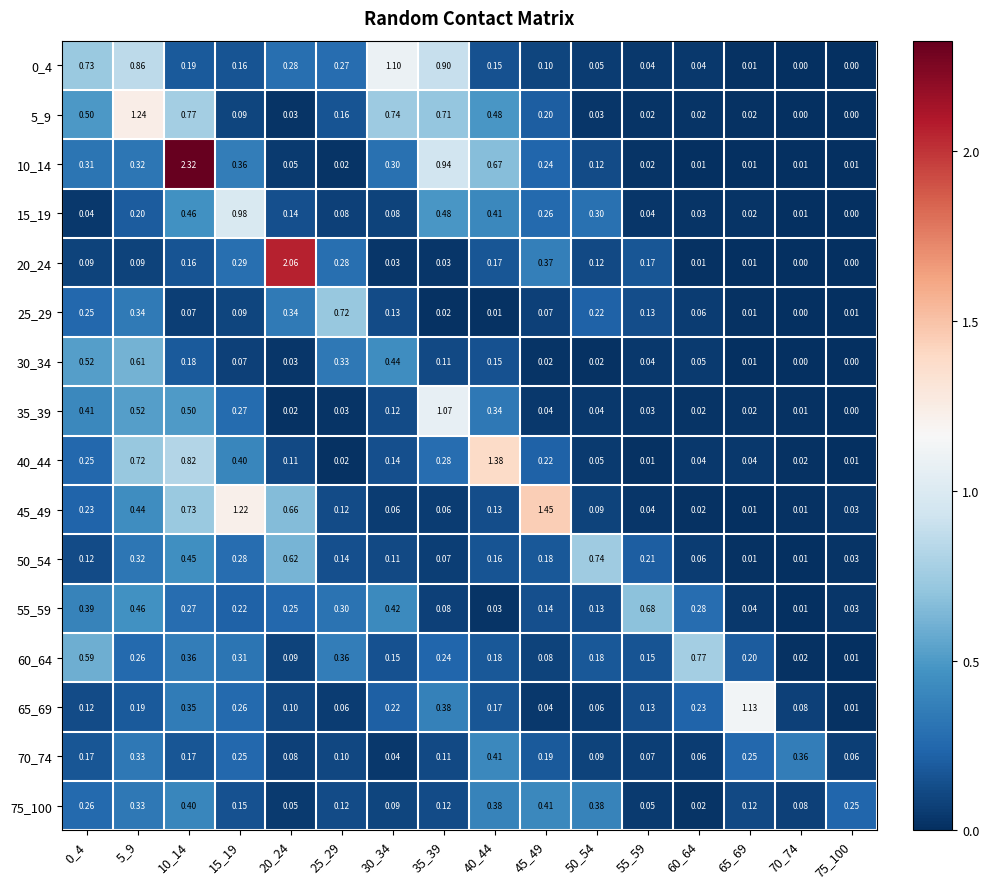

Which series has the largest total across all categories?

10_14